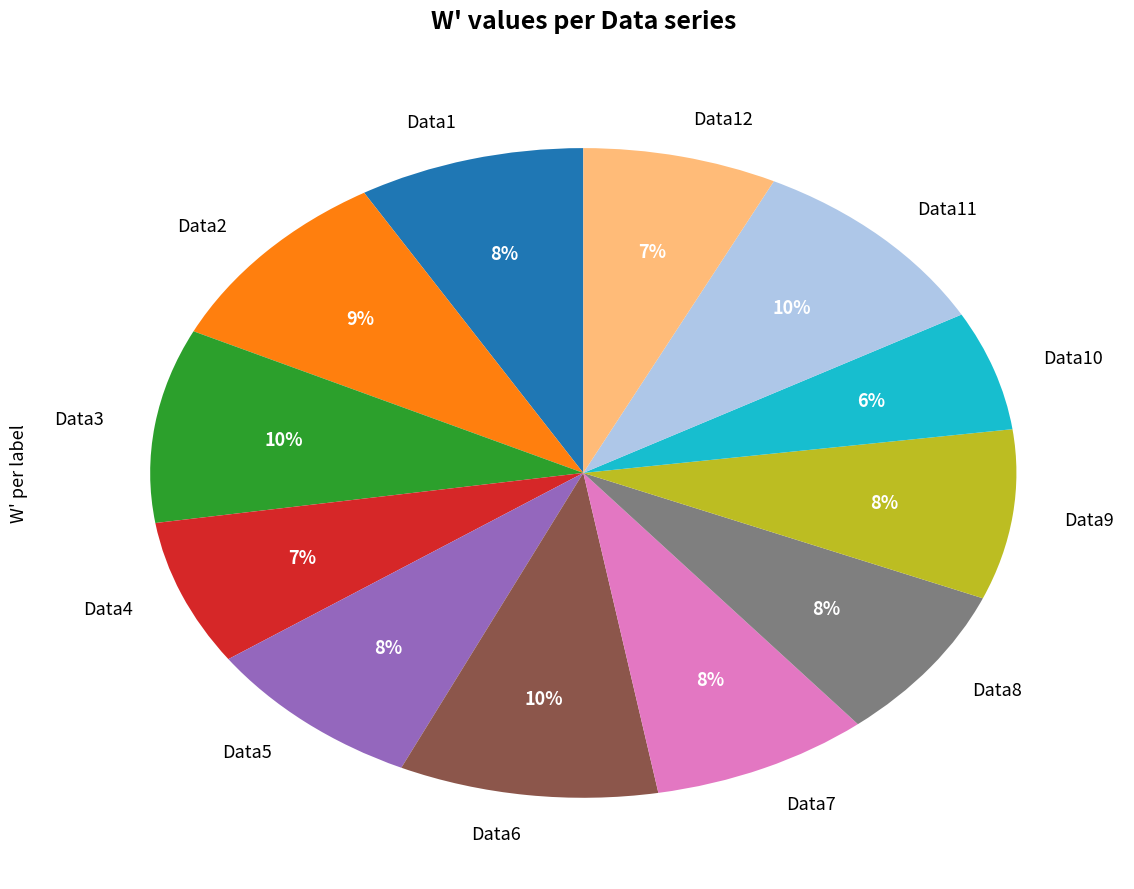

True or false: Data9 accounts for 15% of the total.

False